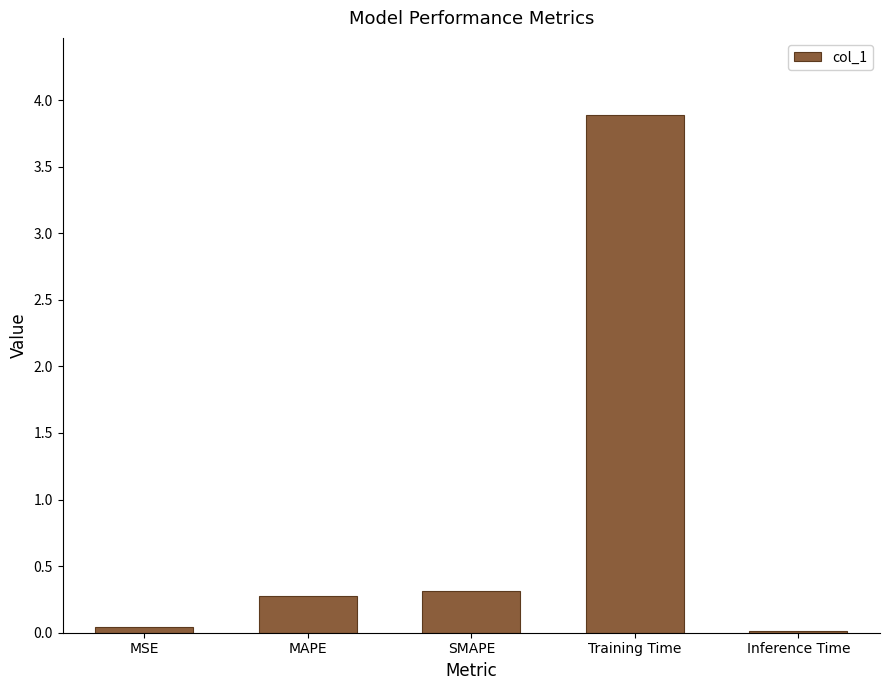

The chart shows a value of 0.3 at SMAPE. True or false?

True